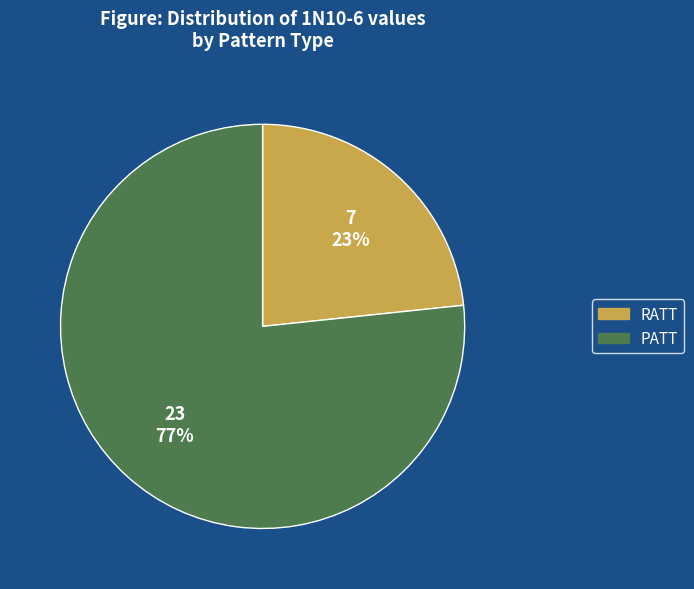

Is it true that PATT is 63% of the pie?

False